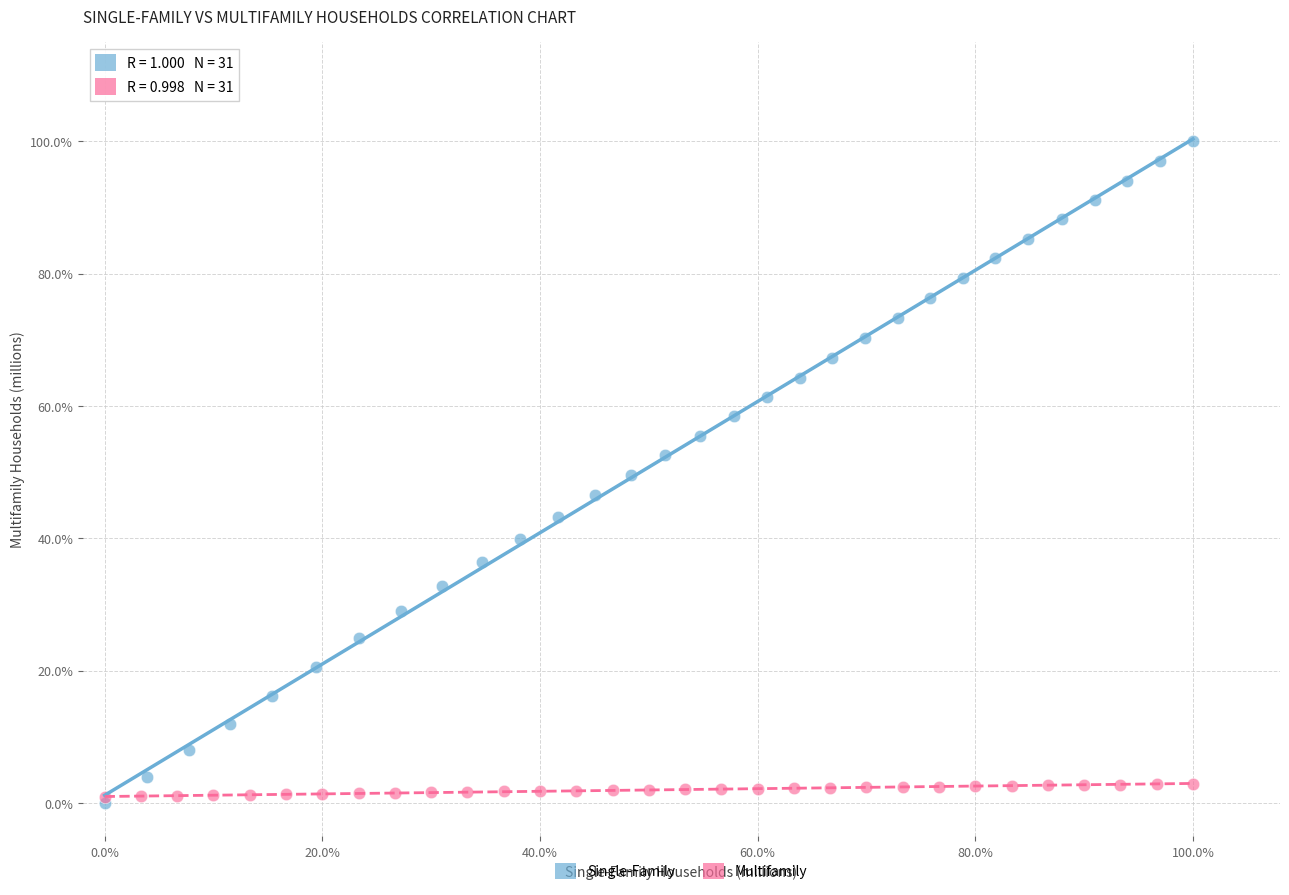

Which series has the largest Y range (max minus min)?

Single-Family